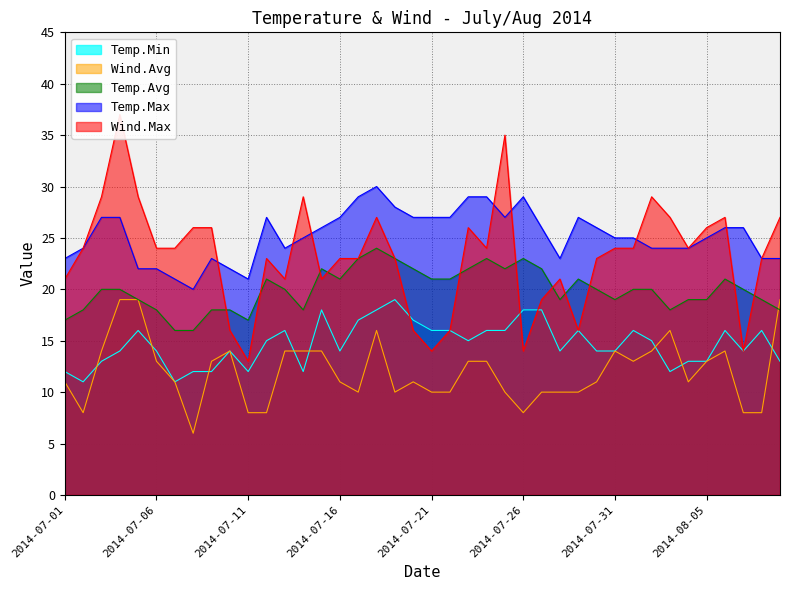

Rank the series by their maximum value, from lowest to highest.

Temp.Min, Wind.Avg, Temp.Avg, Temp.Max, Wind.Max